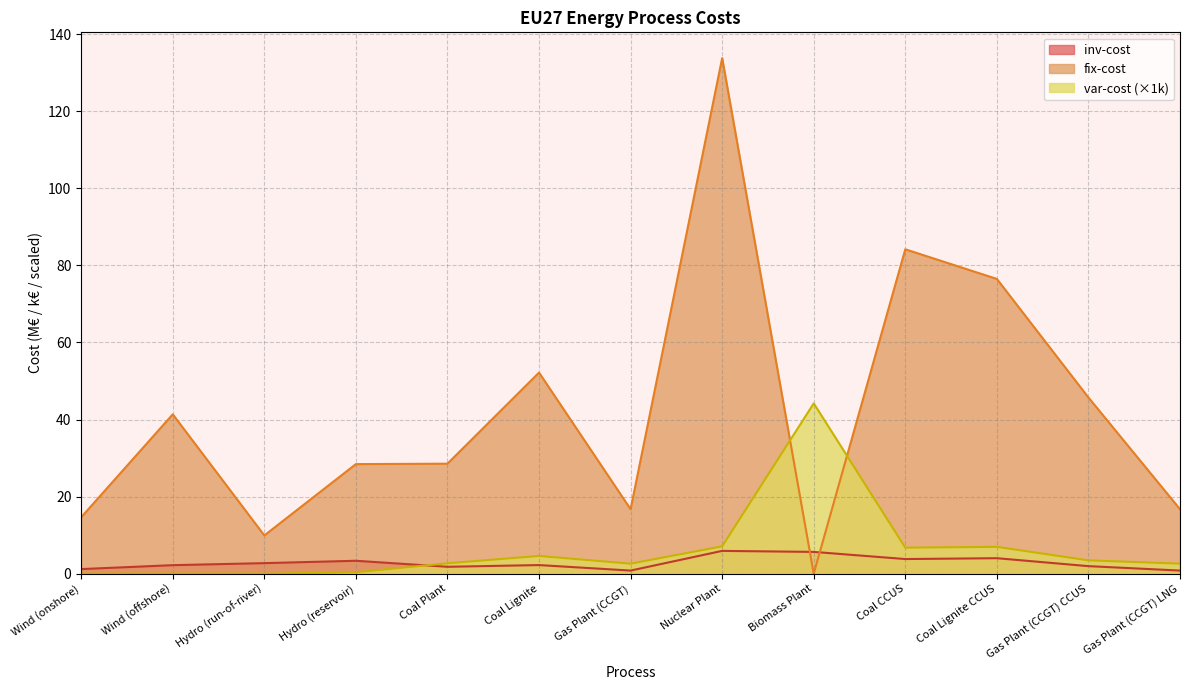

Which has a higher value, Biomass Plant or Coal Lignite?

Biomass Plant